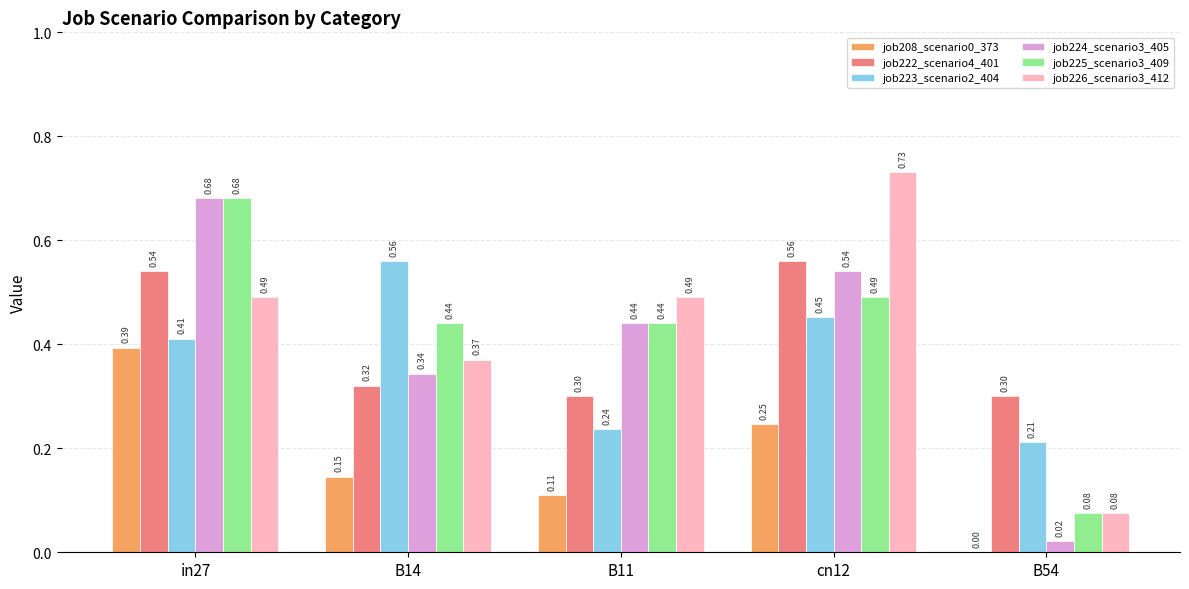

Which series changed the most between in27 and B54?

job224_scenario3_405